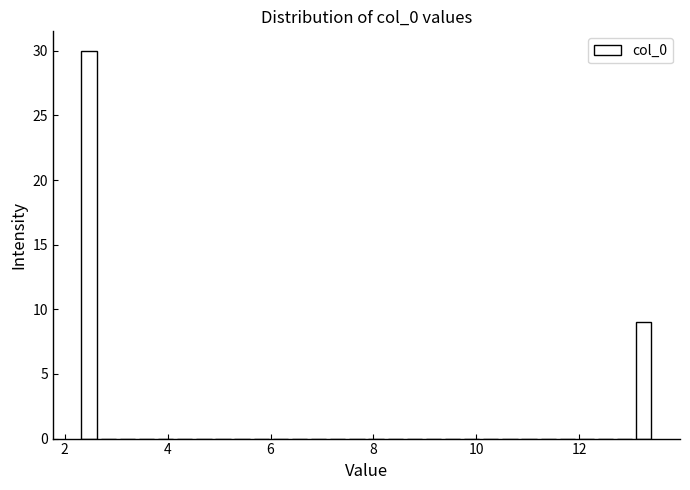

Around what value on the x-axis is the tallest bar? Give the approximate position of its centre, as read against the axis.

2.4